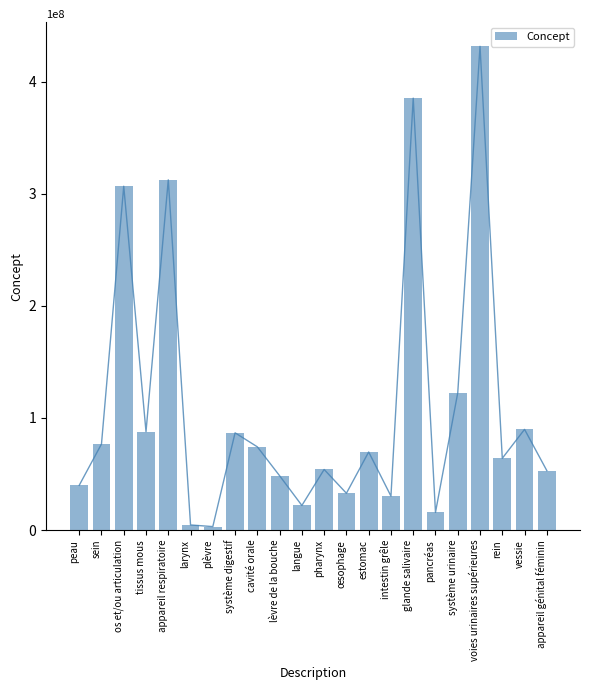

What is the label of the 9th bar from the right?

estomac